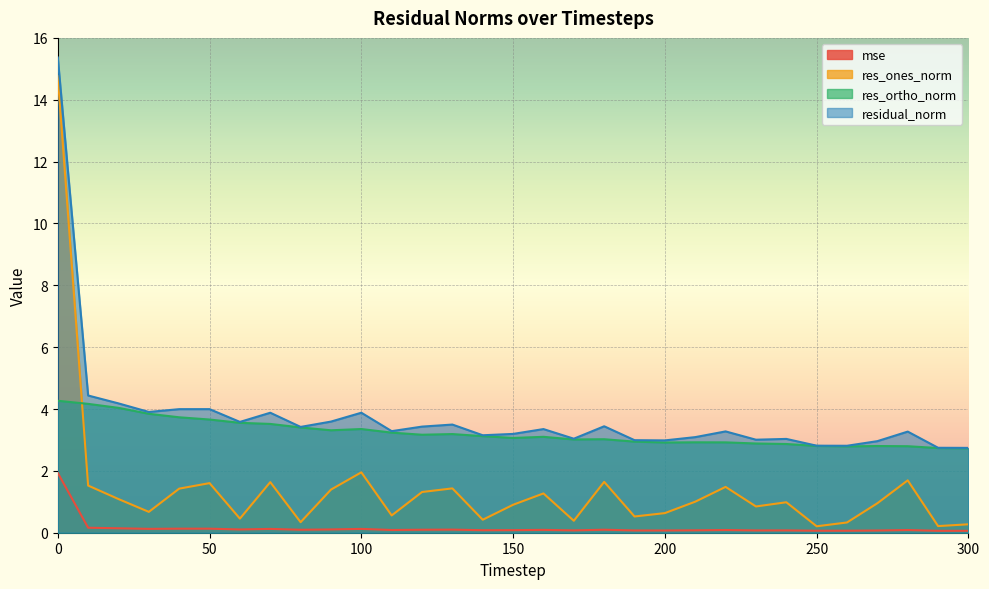

Reading right to left, list all the values displayed in this chart.

mse: 0.1	0.1	0.1	0.1	0.1	0.1	0.1	0.1	0.1	0.1	0.1	0.1	0.1	0.1	0.1	0.1	0.1	0.1	0.1	0.1	0.1	0.1	0.1	0.1	0.1	0.1	0.1	0.1	0.1	0.2	1.9
res_ones_norm: 0.3	0.2	1.7	1.0	0.3	0.2	1.0	0.8	1.5	1.0	0.6	0.5	1.6	0.4	1.3	0.9	0.4	1.4	1.3	0.6	2.0	1.4	0.3	1.6	0.5	1.6	1.4	0.7	1.1	1.5	14.8
res_ortho_norm: 2.7	2.7	2.8	2.8	2.8	2.8	2.9	2.9	2.9	2.9	2.9	2.9	3.0	3.0	3.1	3.1	3.1	3.2	3.2	3.2	3.4	3.3	3.4	3.5	3.6	3.7	3.7	3.8	4.0	4.2	4.3
residual_norm: 2.7	2.7	3.3	3.0	2.8	2.8	3.0	3.0	3.3	3.1	3.0	3.0	3.4	3.0	3.4	3.2	3.2	3.5	3.4	3.3	3.9	3.6	3.4	3.9	3.6	4.0	4.0	3.9	4.2	4.4	15.4